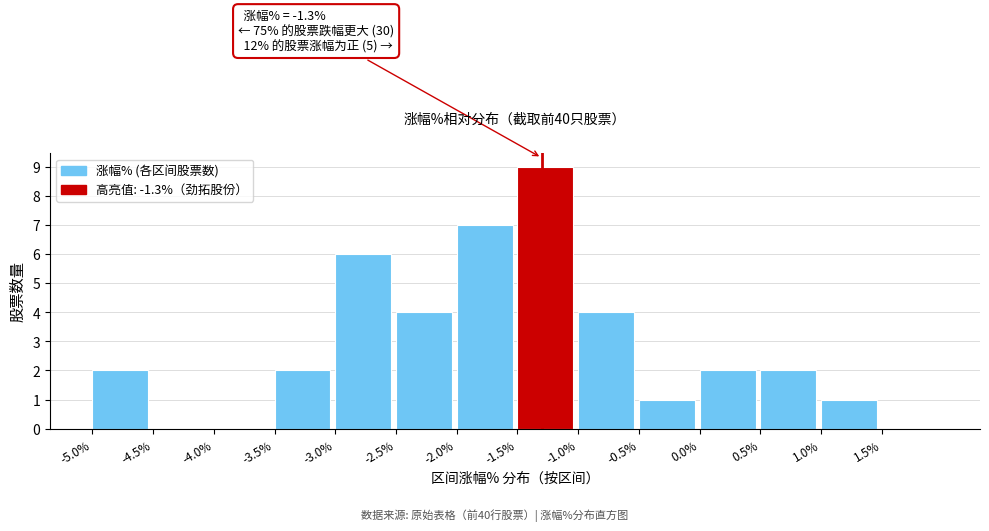

Over which range of the x-axis is the bar tallest?

-1.5 to -1.0